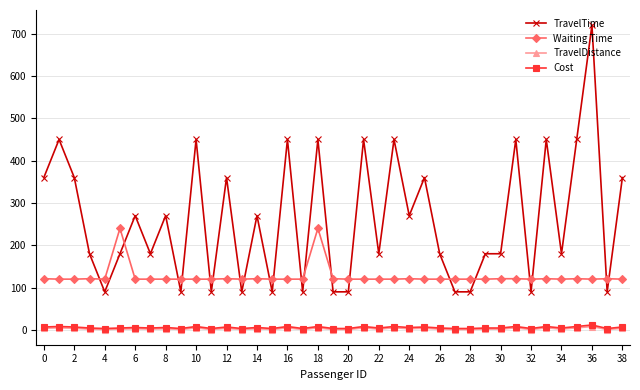

Which series has the largest total across all categories?

TravelTime